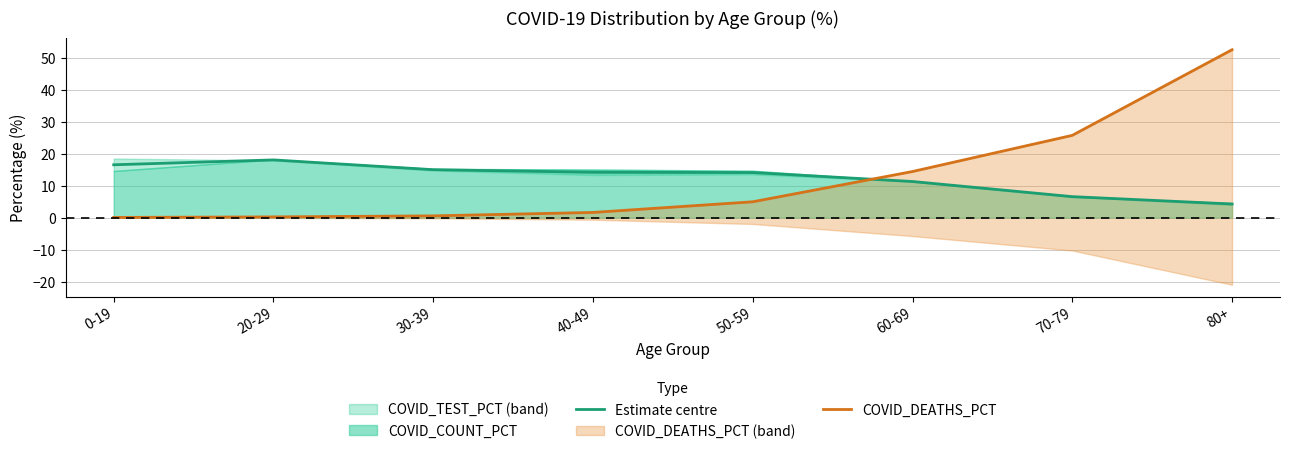

Is the value of Estimate centre at 50-59 greater than the value of COVID_DEATHS_PCT at 20-29?

Yes